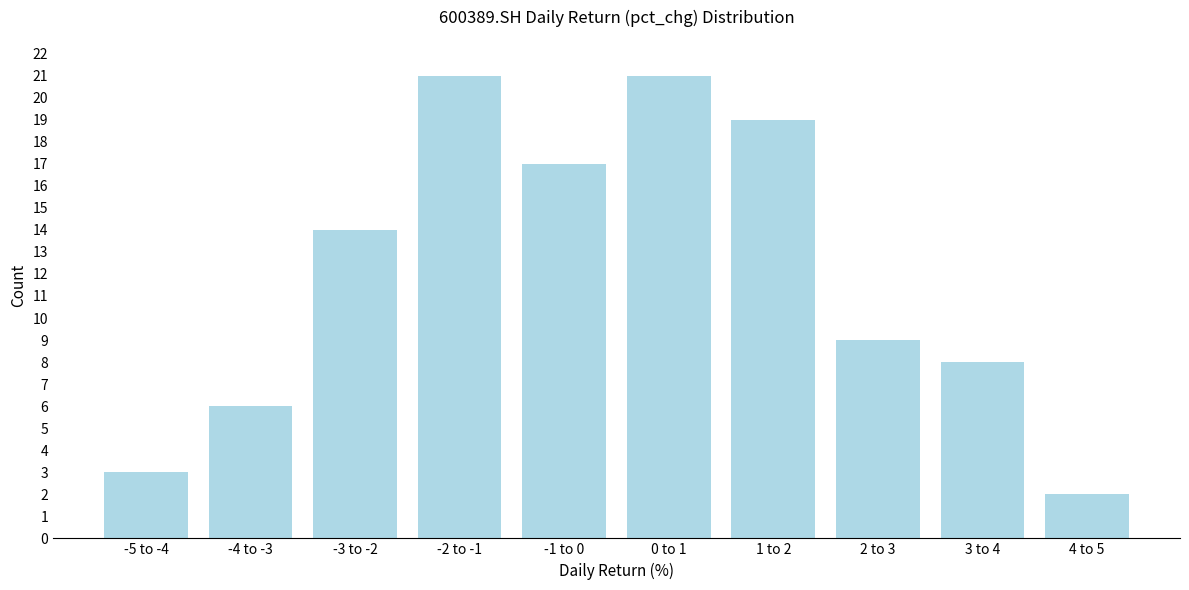

Reading left to right, list all the values displayed in this chart.

-5 to -4=3	-4 to -3=6	-3 to -2=14	-2 to -1=21	-1 to 0=17	0 to 1=21	1 to 2=19	2 to 3=9	3 to 4=8	4 to 5=2